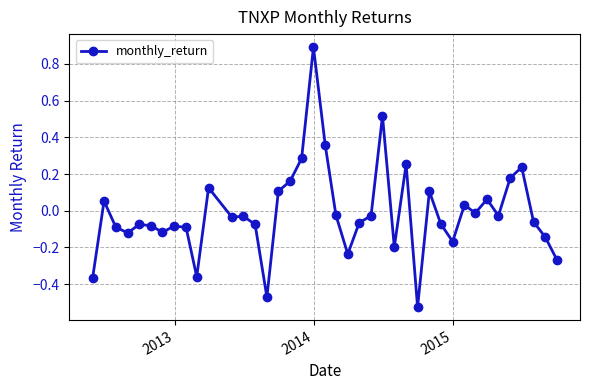

What is the greatest value displayed?

0.9